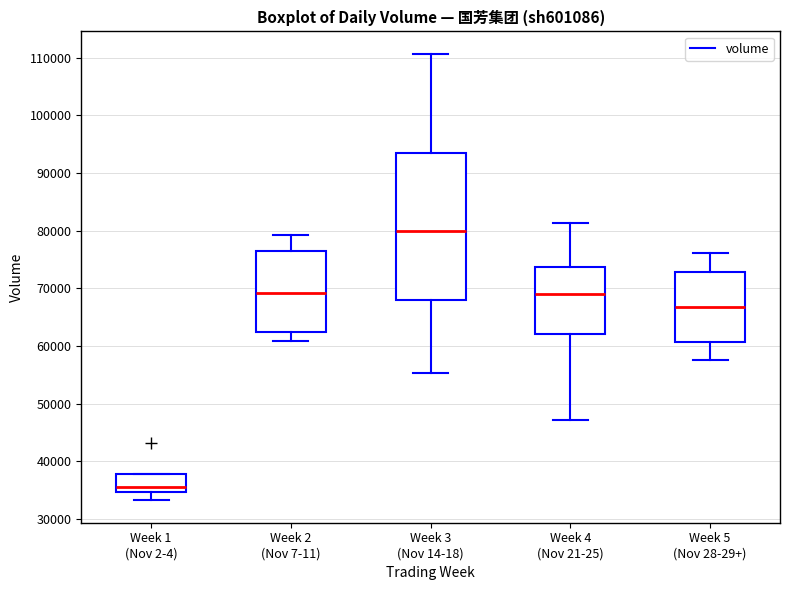

Reading left to right, read every box against the y-axis: the position of its median line, the range the box covers, and the ends of its whiskers. The values are not printed on the chart, so give them approximately, as read against the axis.

Week 1 (Nov 2-4): median 36000, box 35000 to 38000, whiskers 33000 to 38000
Week 2 (Nov 7-11): median 69000, box 62000 to 77000, whiskers 61000 to 79000
Week 3 (Nov 14-18): median 80000, box 68000 to 93000, whiskers 55000 to 111000
Week 4 (Nov 21-25): median 69000, box 62000 to 74000, whiskers 47000 to 81000
Week 5 (Nov 28-29+): median 67000, box 61000 to 73000, whiskers 58000 to 76000